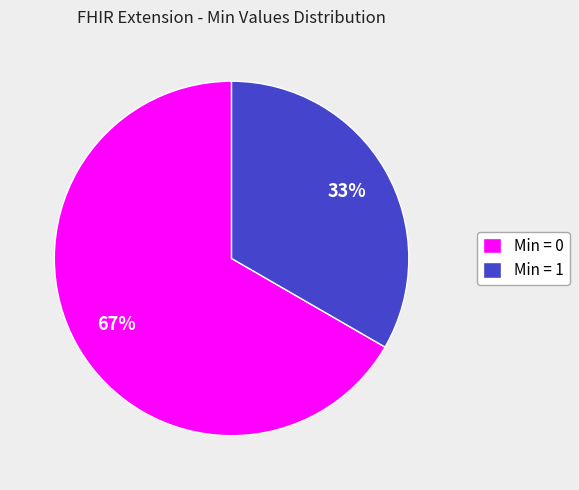

How many slices are in this pie chart?

2